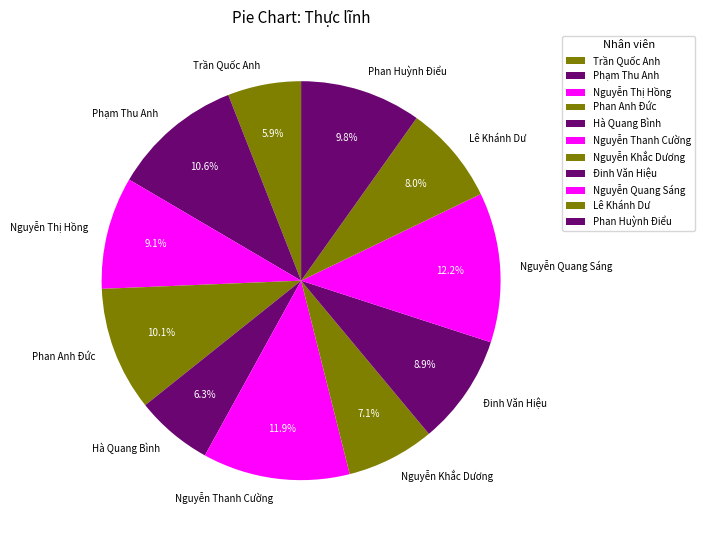

Approximately how many times larger is the value at Nguyễn Thị Hồng compared to Nguyễn Thanh Cường?

0.8